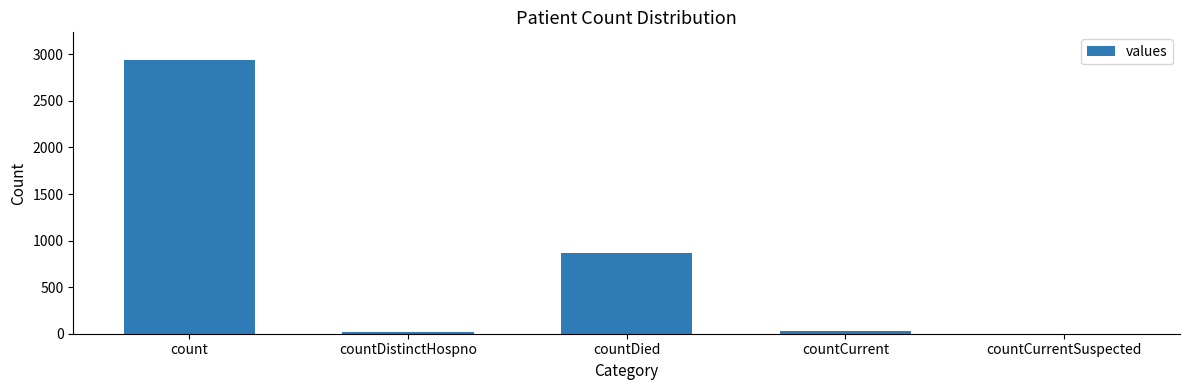

Is it true that the value at countDied is 868?

True